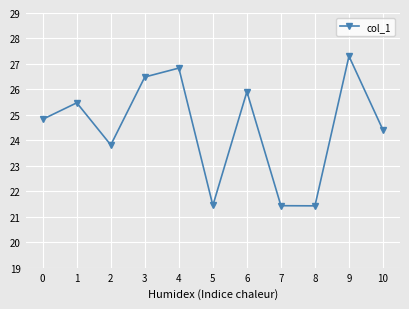

Count the number of data series in this chart.

1